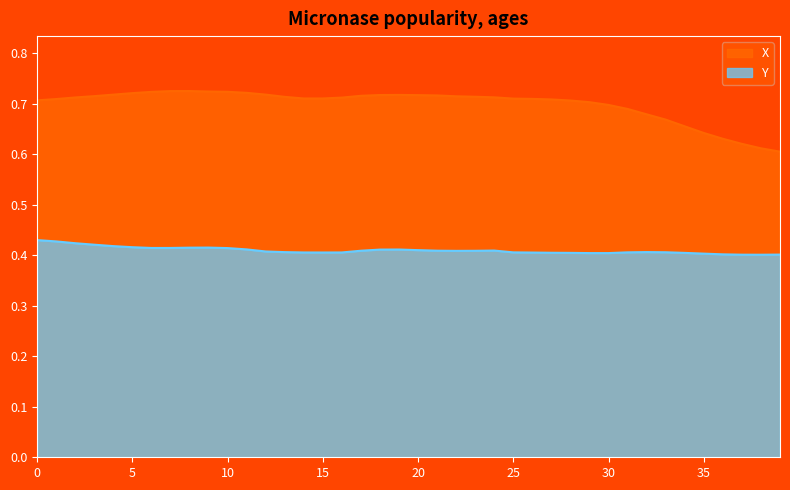

What value does the Y series have at 32?

0.4